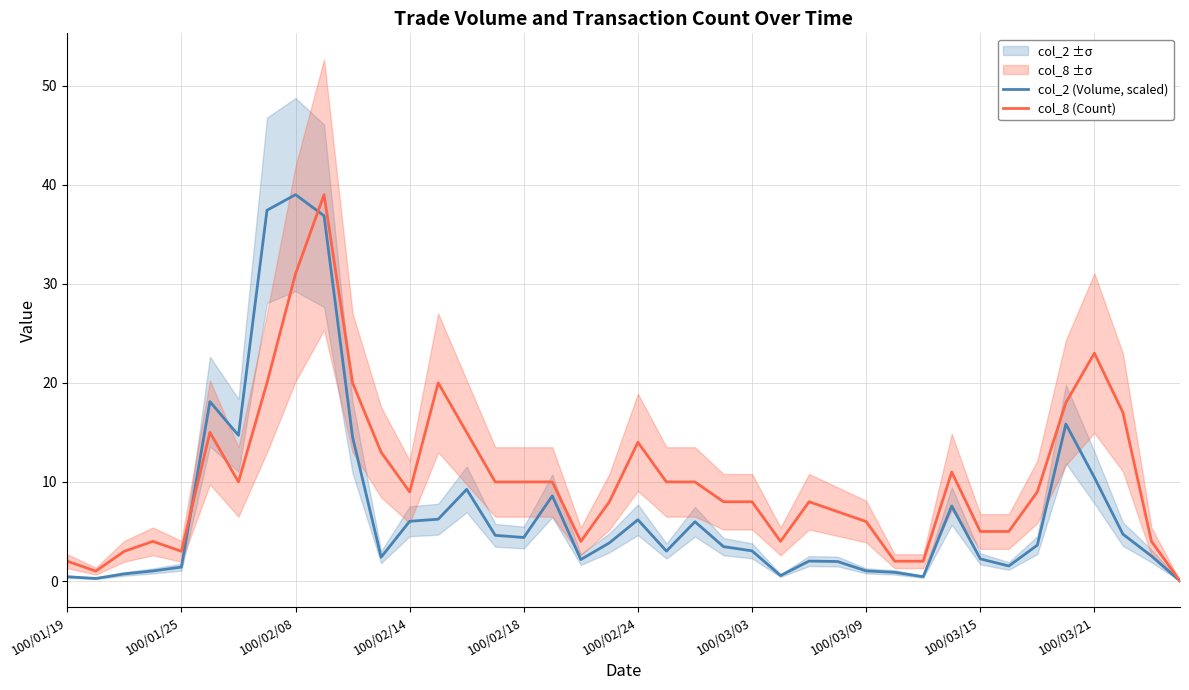

True or false: col_2 (Volume, scaled) and col_8 (Count) cross at least once.

True